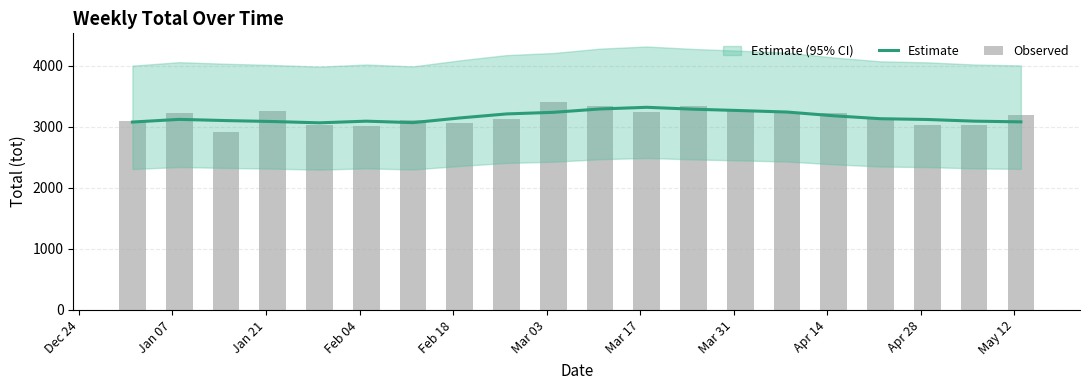

True or false: Observed has a value of 4657.0 at May 12.

False